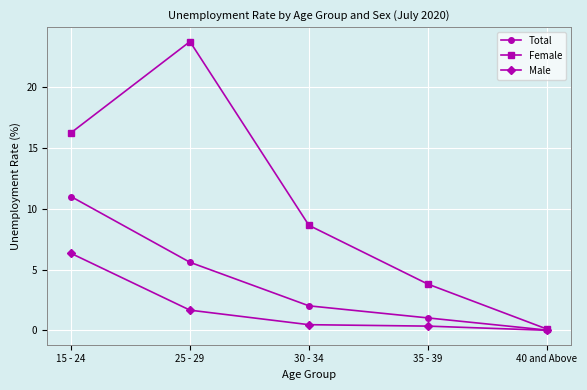

Read the Male value at 15 - 24.

6.3